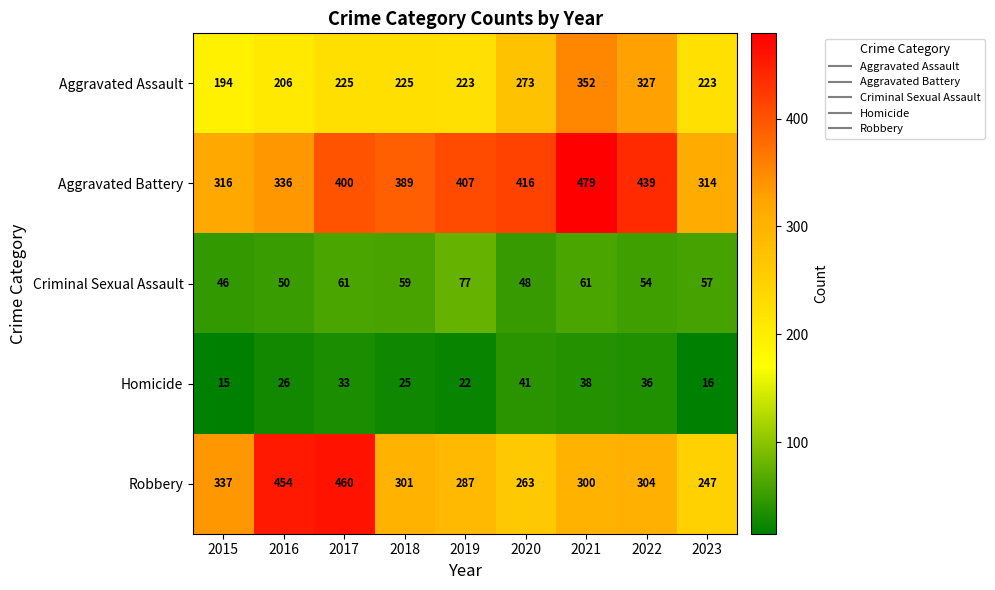

The Aggravated Assault series shows 568 at 2022. True or false?

False